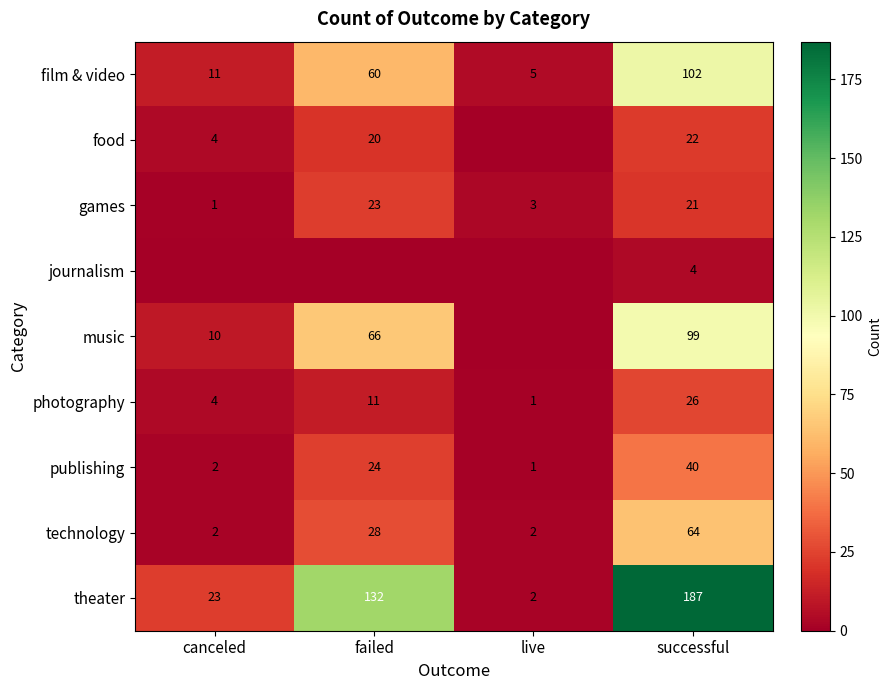

Is the value of film & video at canceled greater than the value of journalism at successful?

Yes